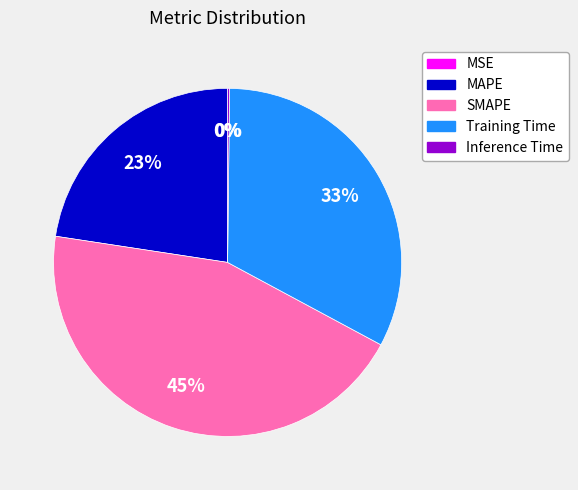

What is the largest slice in the pie chart?

SMAPE